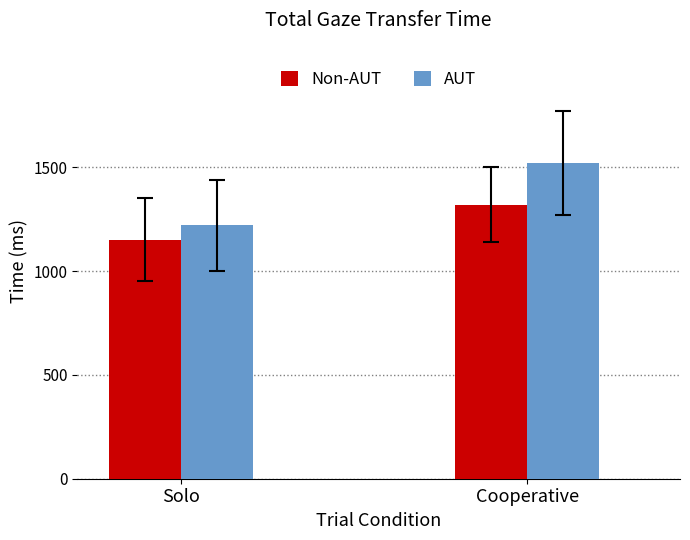

What position from the right is Cooperative?

1